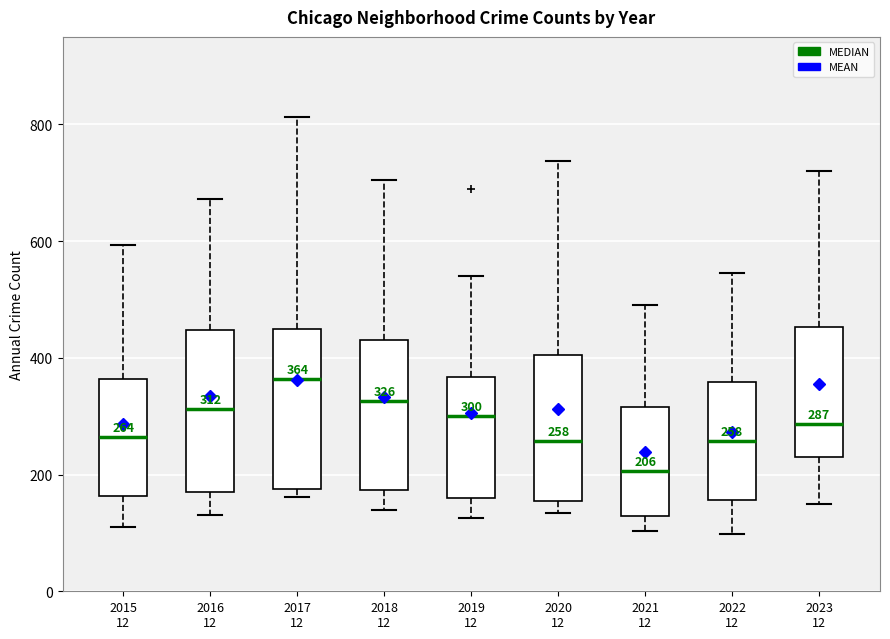

Which box's median line is the lowest?

2021 12